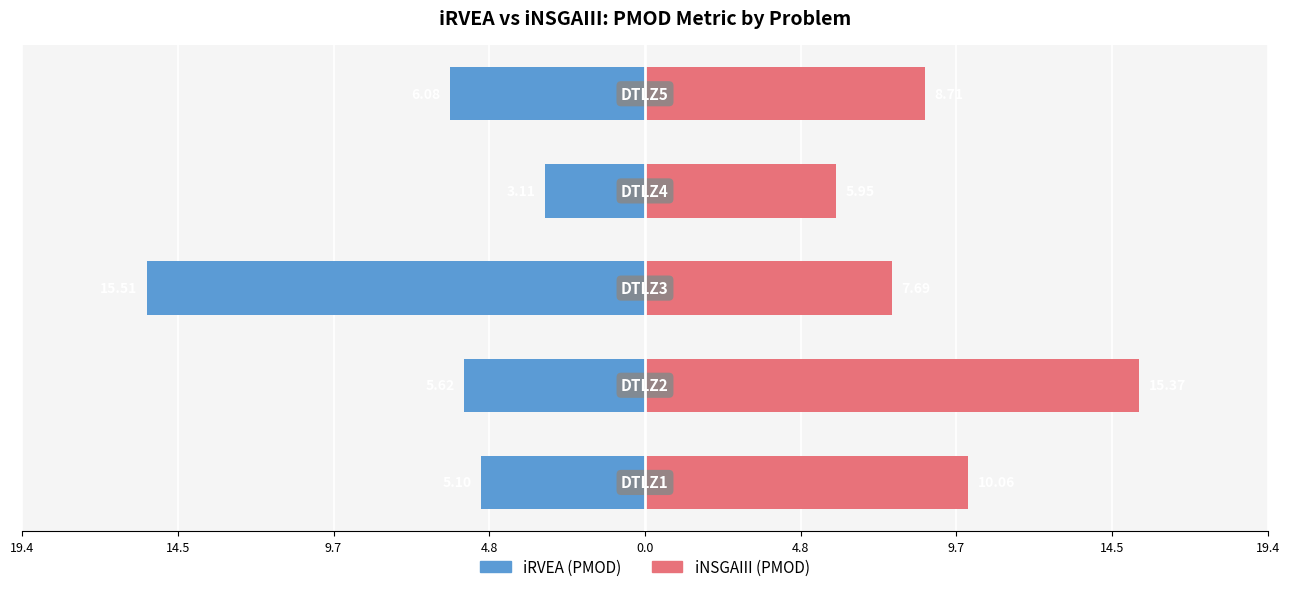

How many bars are there in each group?

2